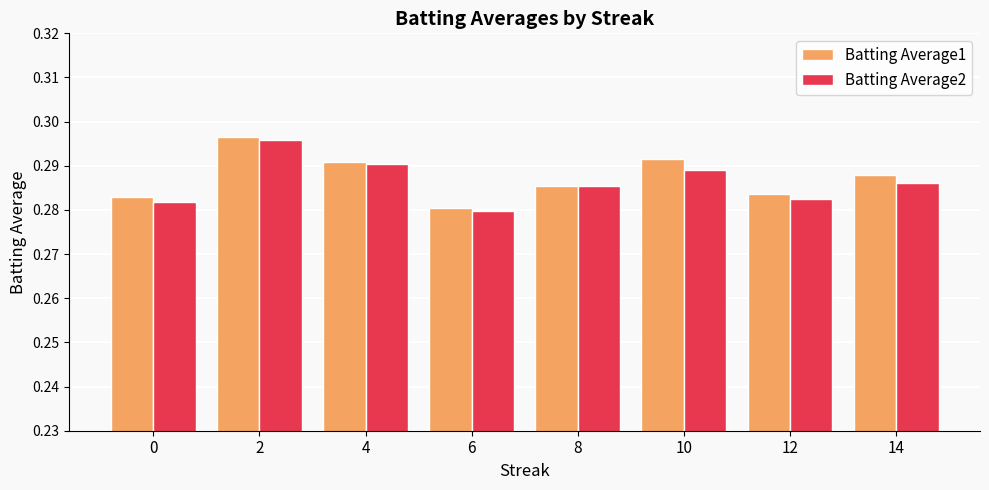

At how many categories does at least one series exceed 0?

8